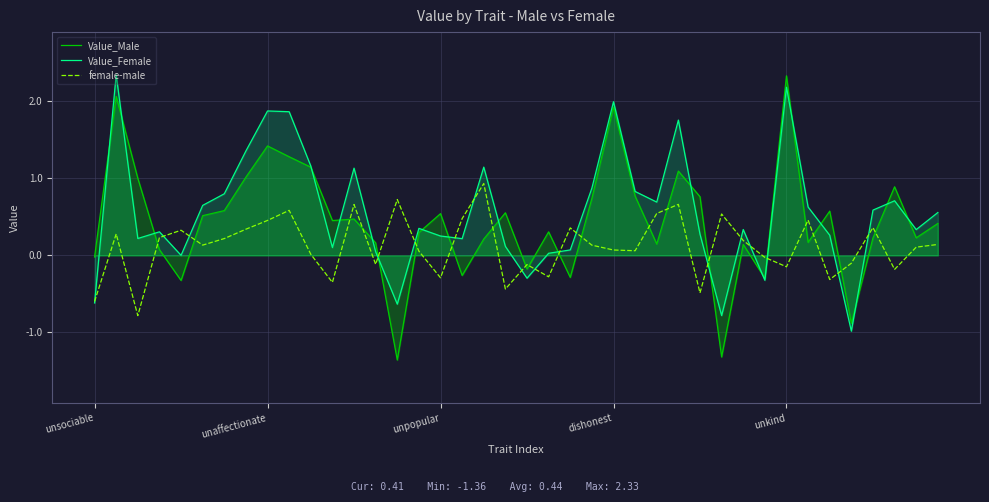

Is it true that Value_Female equals 1.1 at 12?

True